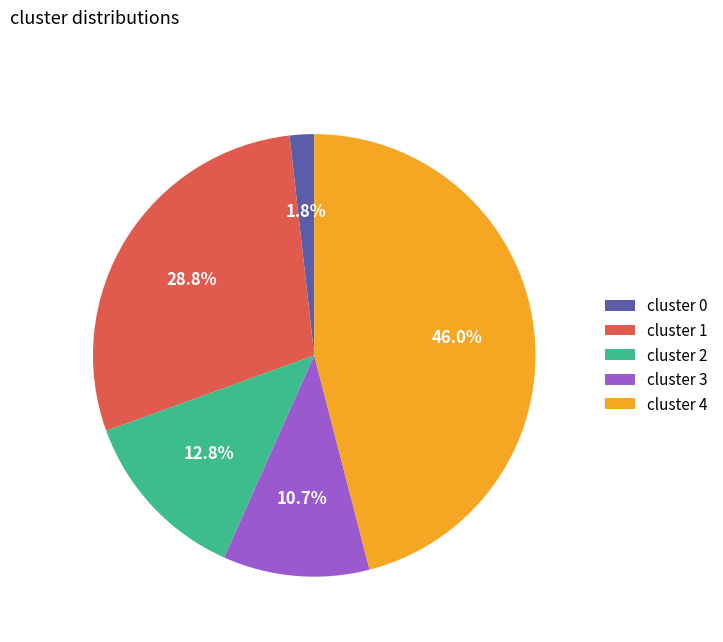

What is the largest slice in the pie chart?

cluster 4